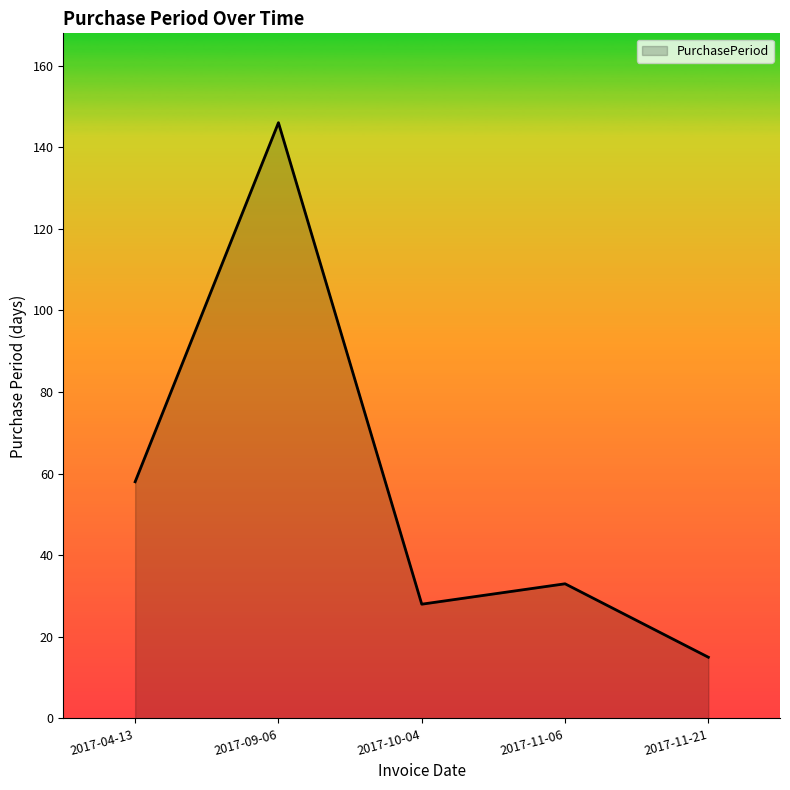

Where is the first local minimum?

2017-10-04